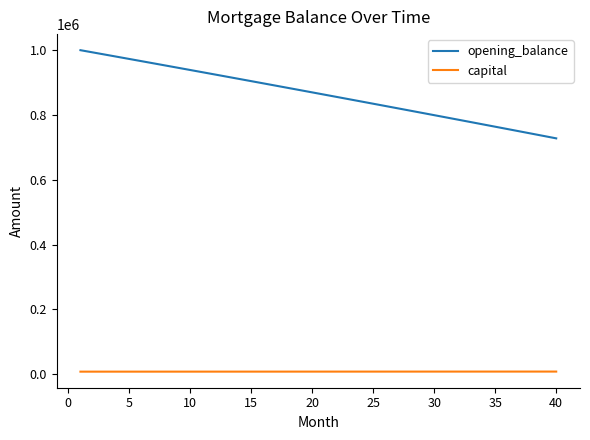

List the series in order of their peak value, lowest first.

capital, opening_balance